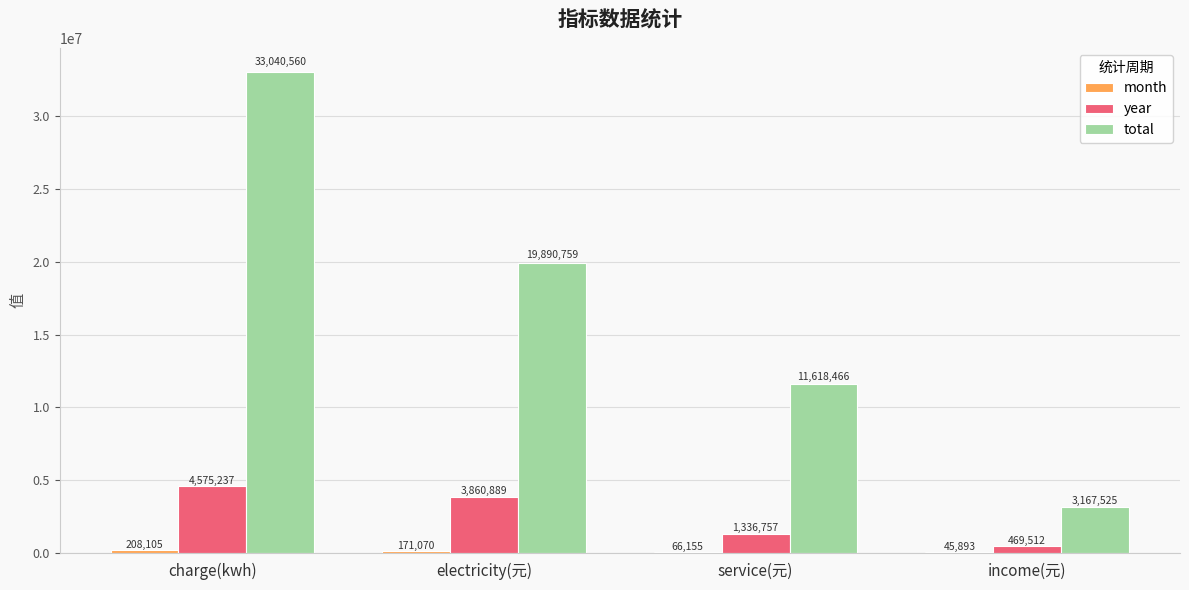

Which series changed the most between service(元) and income(元)?

total